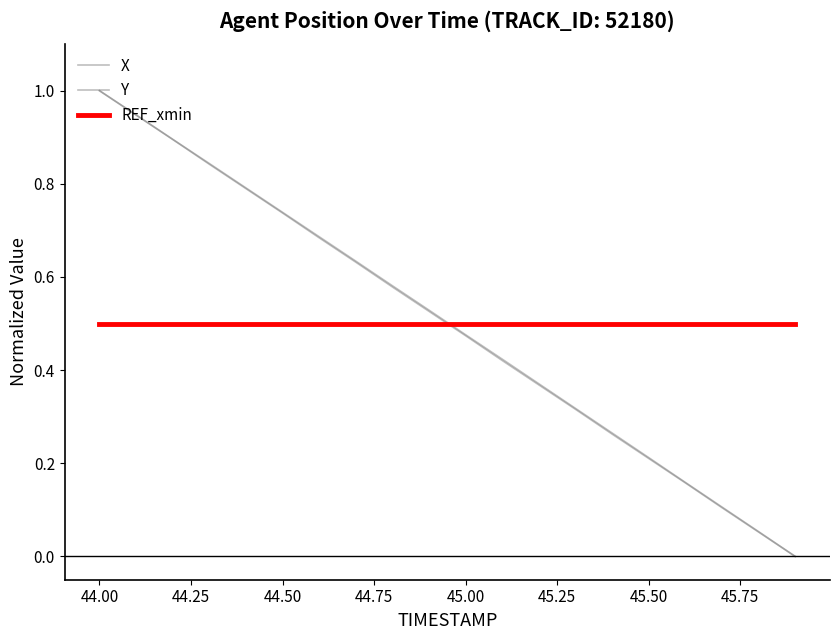

What is the lowest value of the REF_xmin series?

0.5